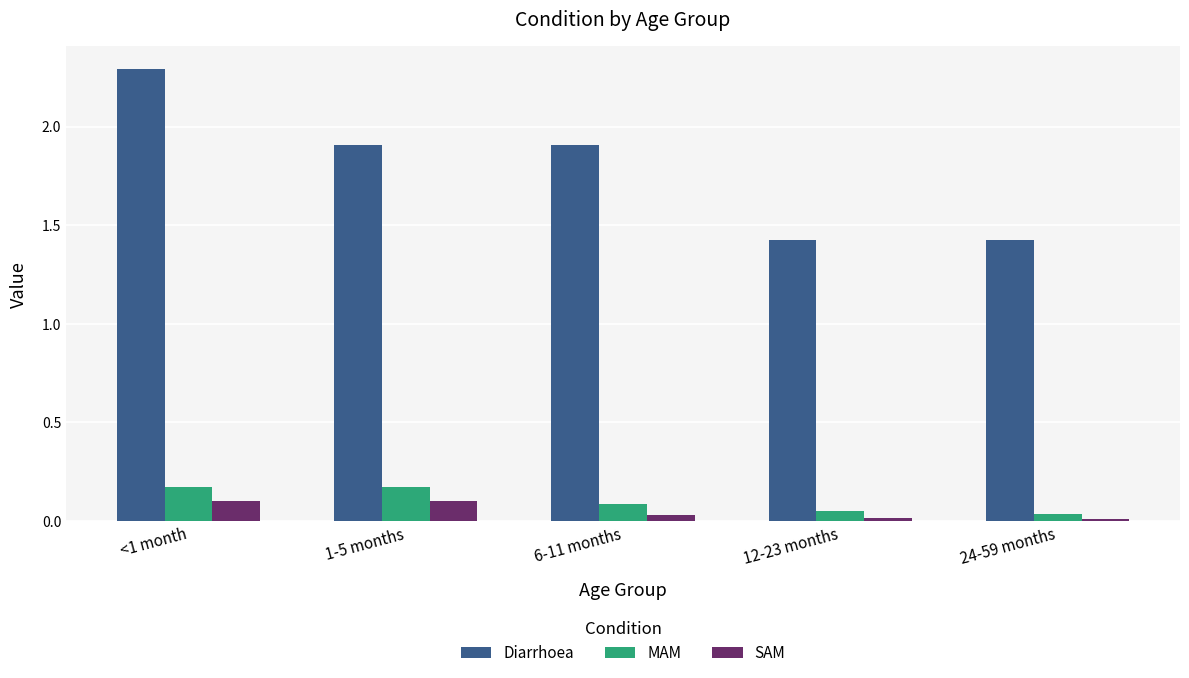

Which series has the largest range (max minus min)?

Diarrhoea